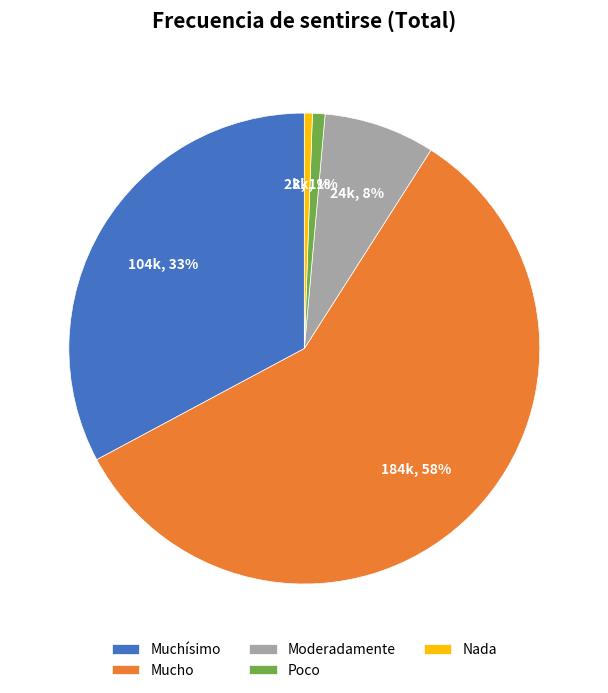

How many segments does this pie chart have?

5